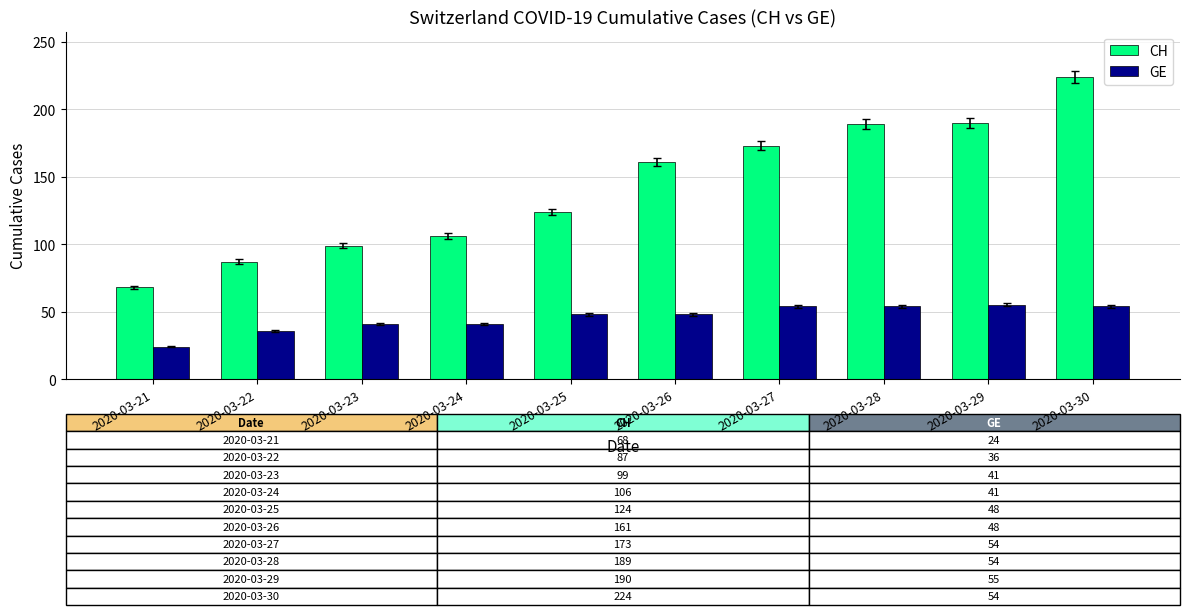

What is the smallest value displayed?

24